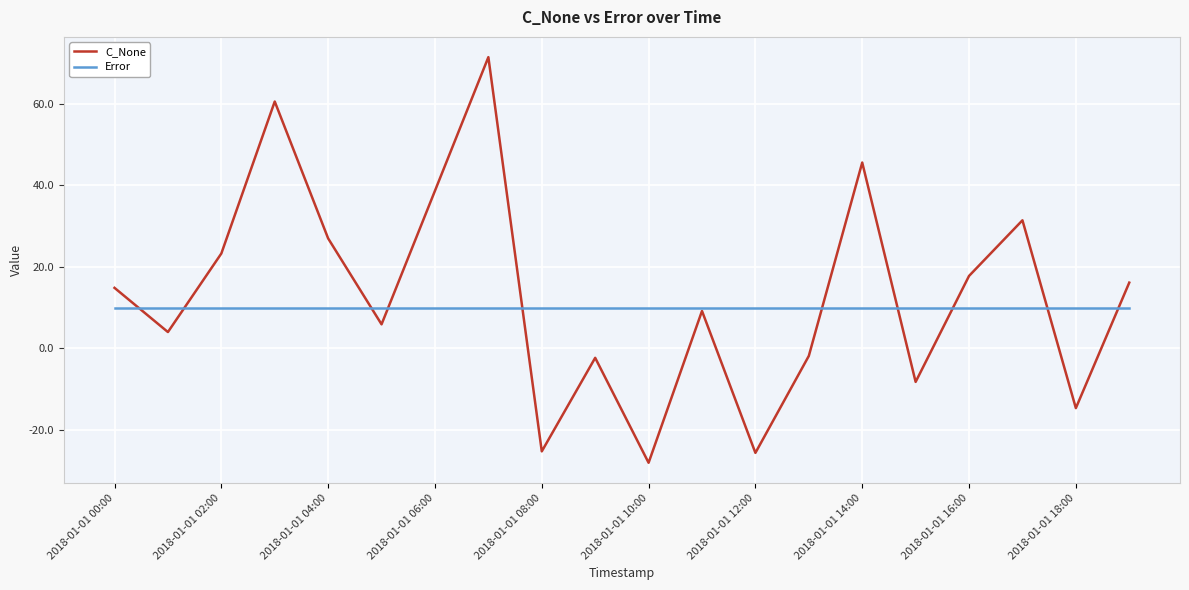

How many lines are shown in the chart?

2